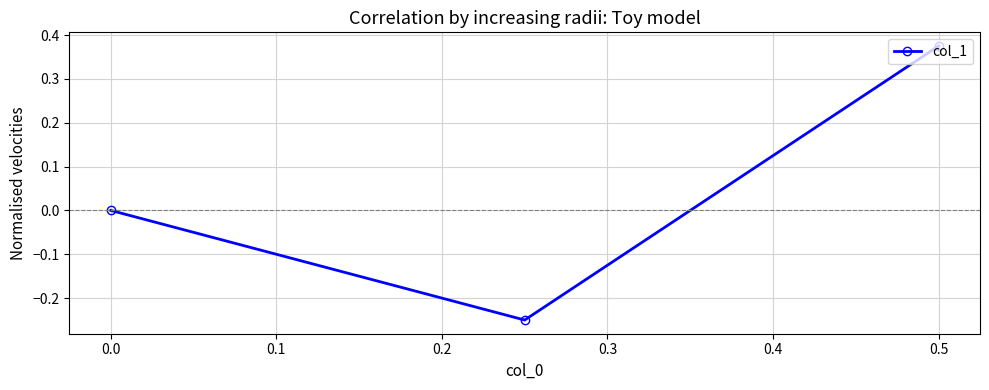

Between 0.5 and 0.0, which is larger?

0.5